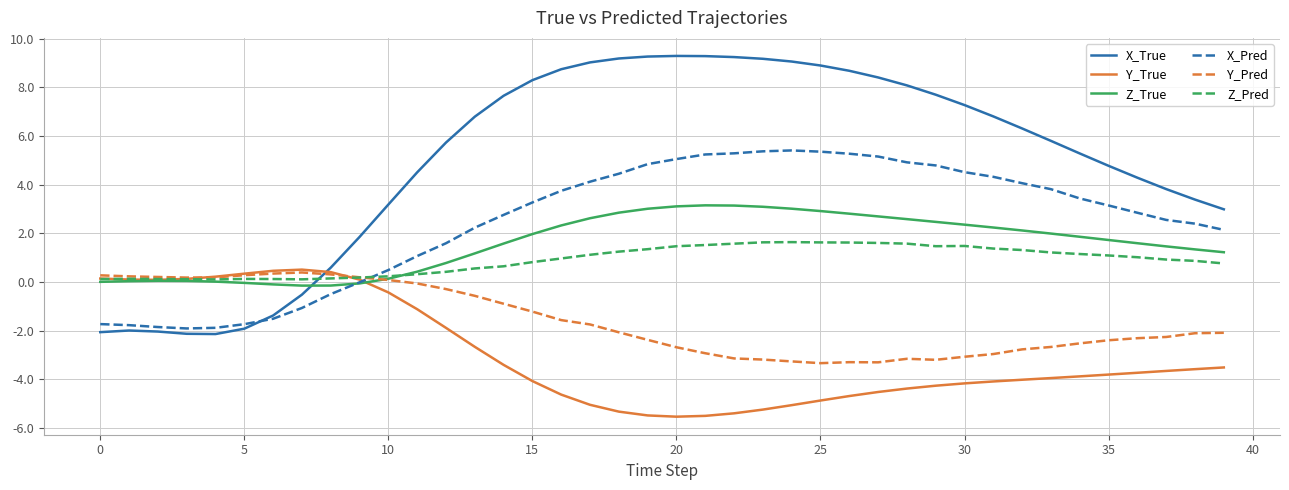

Which series has the largest total across all categories?

X_True